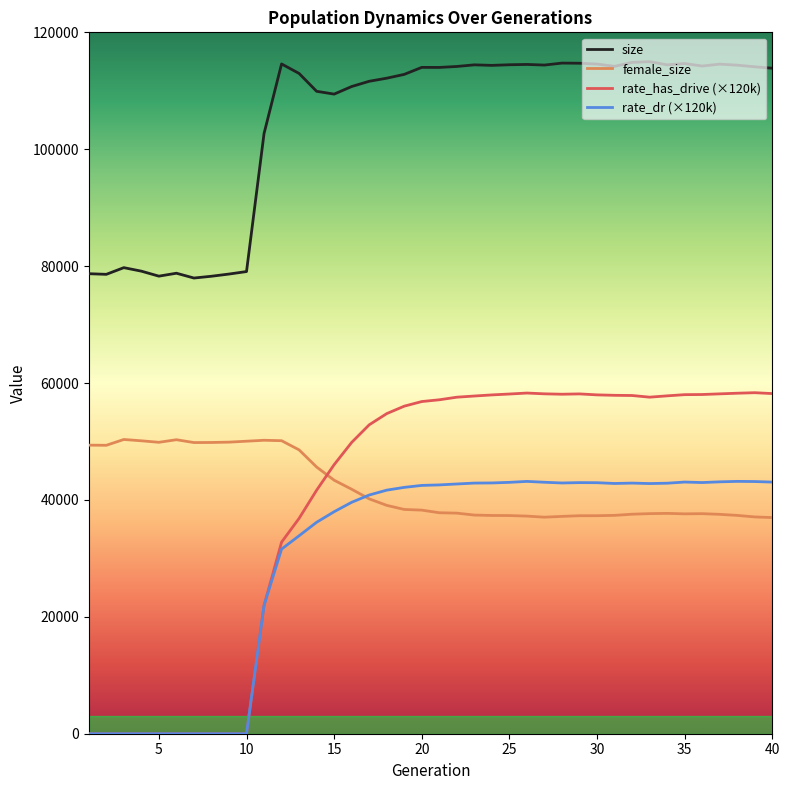

Which series has the largest range (max minus min)?

rate_has_drive (×120k)